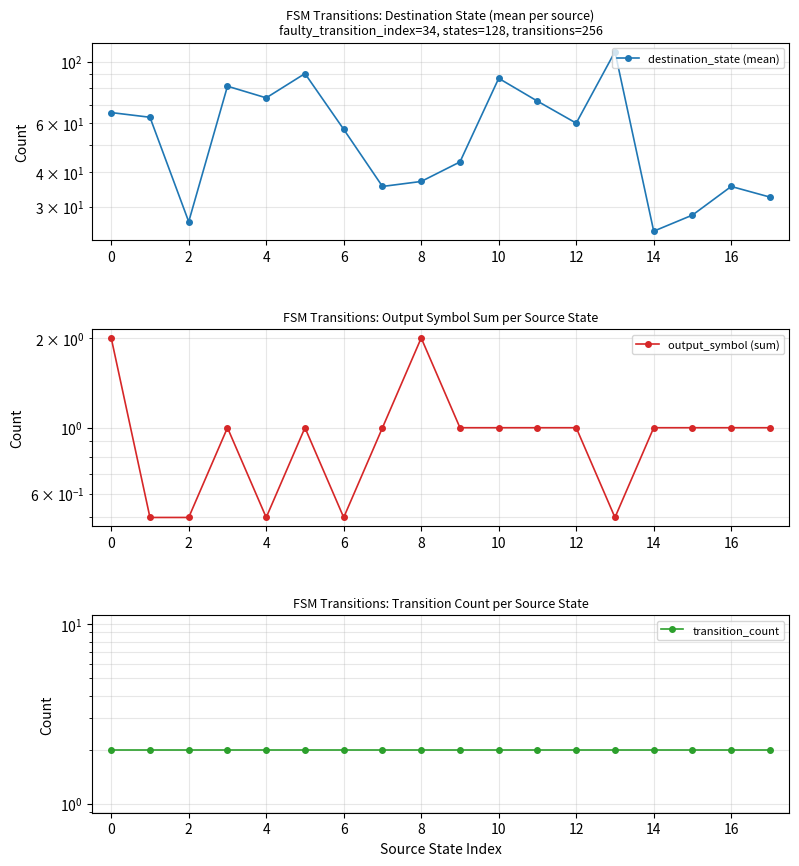

Which series changed the most between 2 and 11?

destination_state (mean)